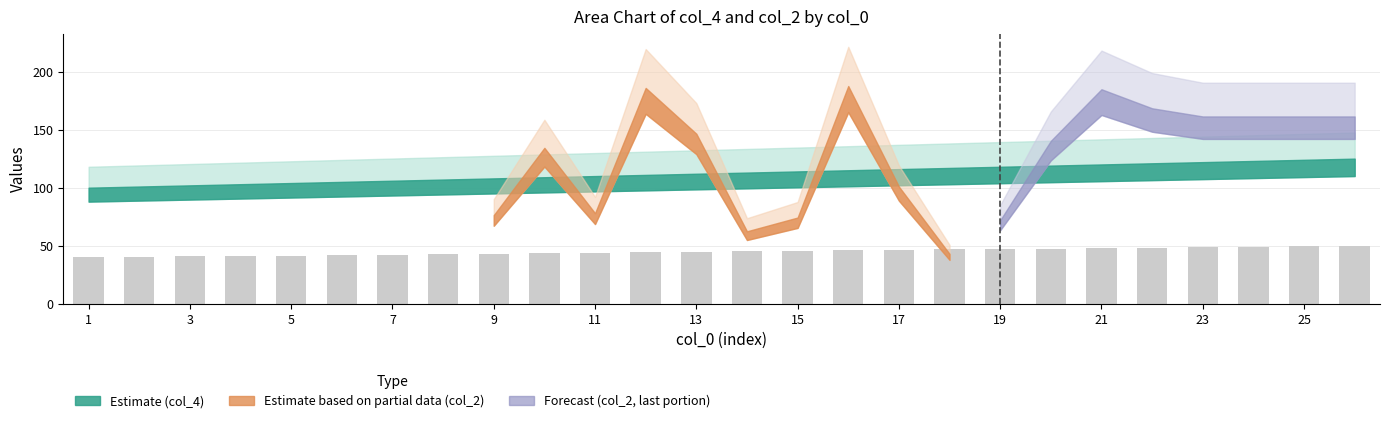

What is the smallest value displayed?

40.0